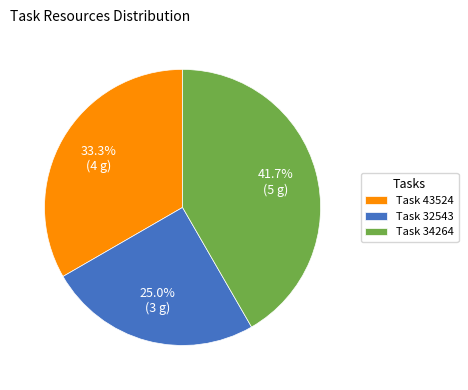

Rank the categories by value from lowest to highest.

Task 32543, Task 43524, Task 34264